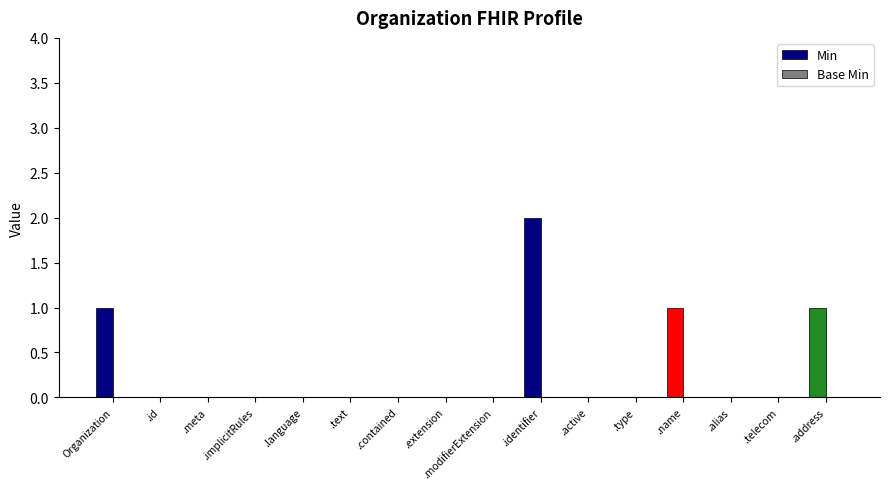

The chart shows a value of -1 at .language. True or false?

False